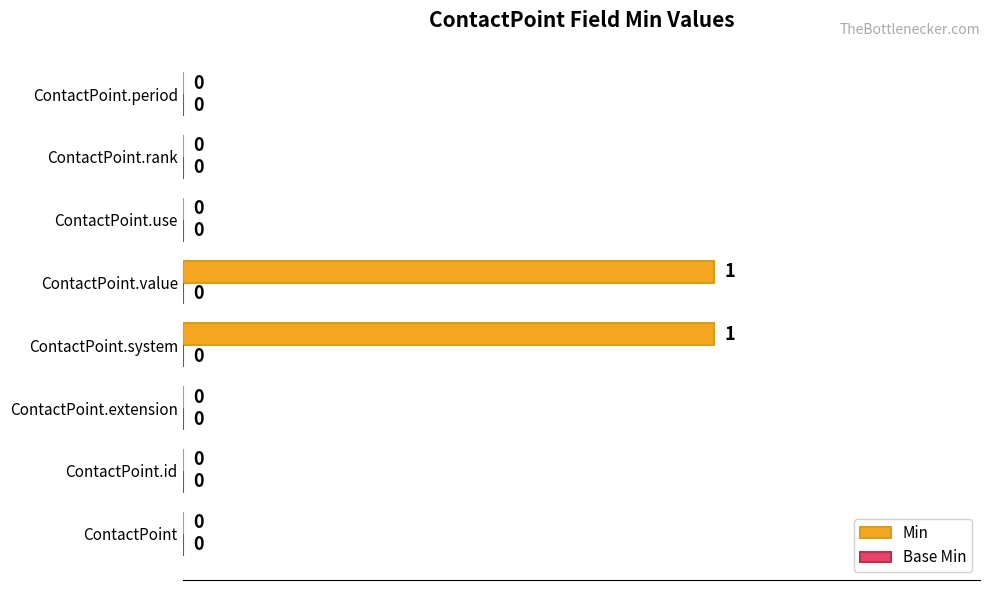

Reading bottom to top, what are all the values shown in this chart?

ContactPoint=0	ContactPoint.id=0	ContactPoint.extension=0	ContactPoint.system=1	ContactPoint.value=1	ContactPoint.use=0	ContactPoint.rank=0	ContactPoint.period=0